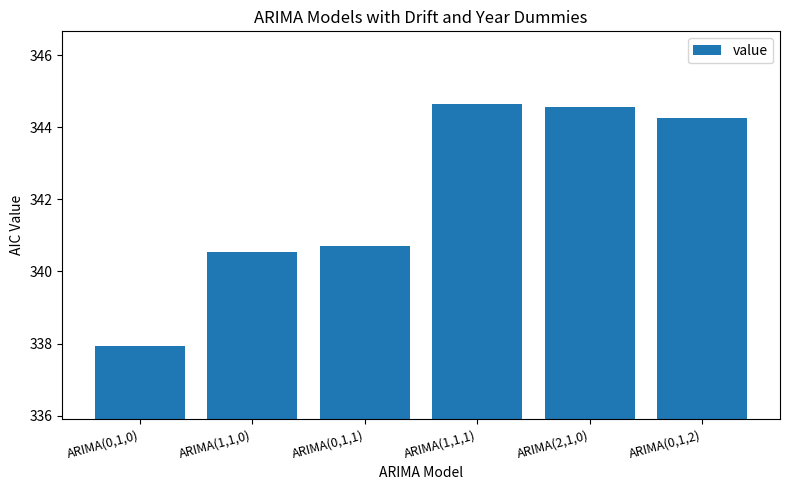

What is the sum of all values?

2052.6